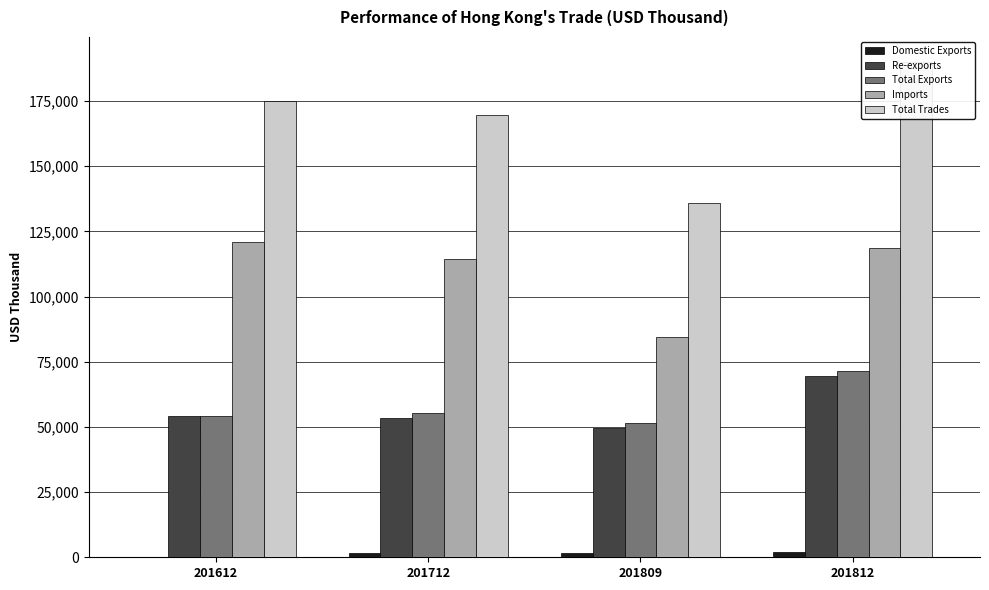

True or false: Total Trades has a value of 283066.9 at 201812.

False